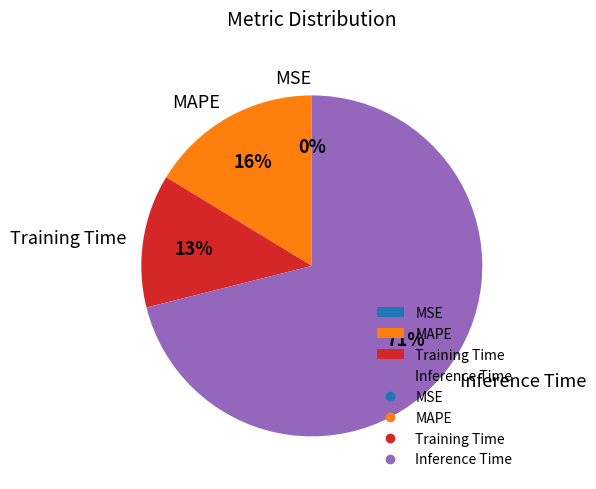

Is the sum of Inference Time and Training Time greater than half?

Yes